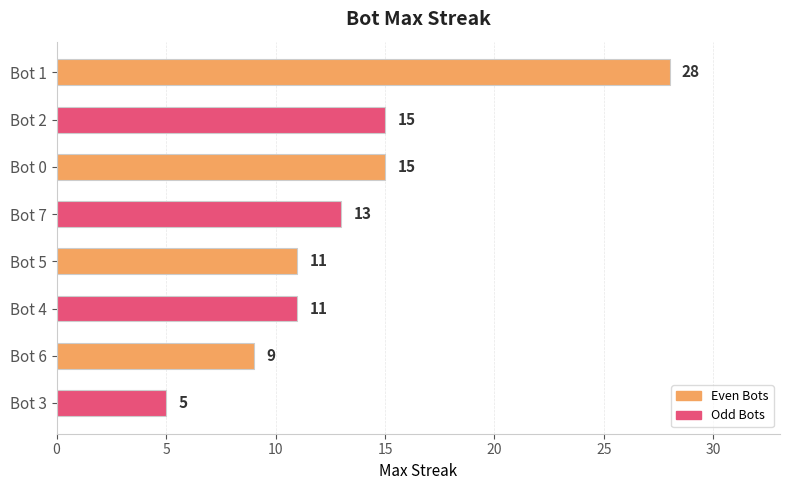

Read the value at Bot 1, to the nearest 5.

30